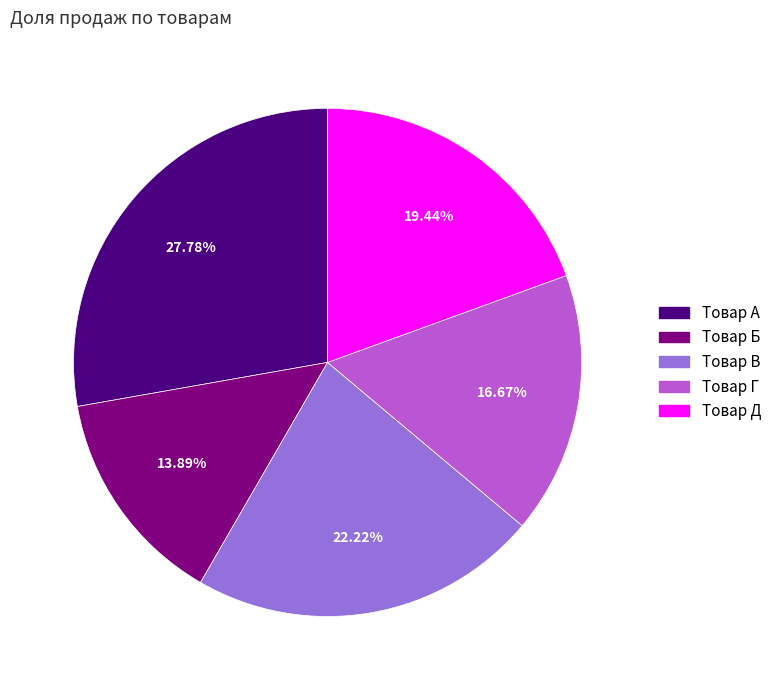

The Товар В slice represents 22% of the pie. True or false?

True